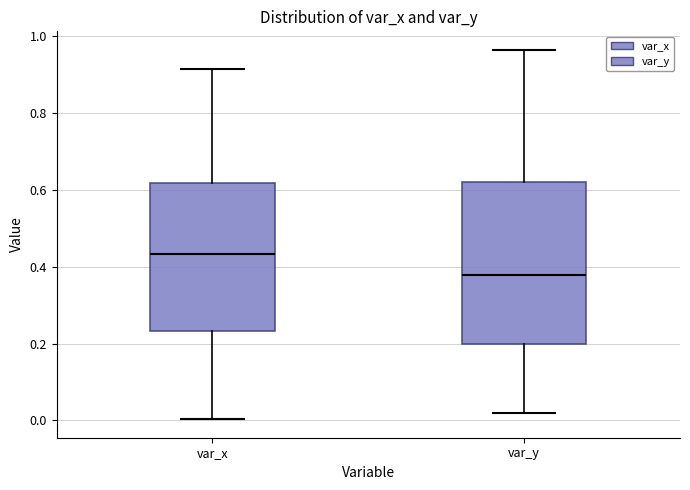

Where does the lower whisker of the box for var_y end on the y-axis? The values are not printed on the chart, so give them approximately, as read against the axis.

0.02